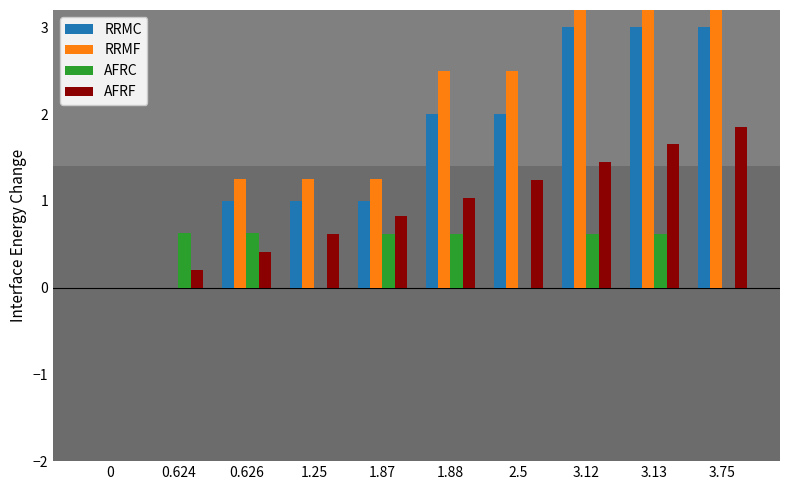

What is the value of the RRMF bar at the 7th from the left?

2.5